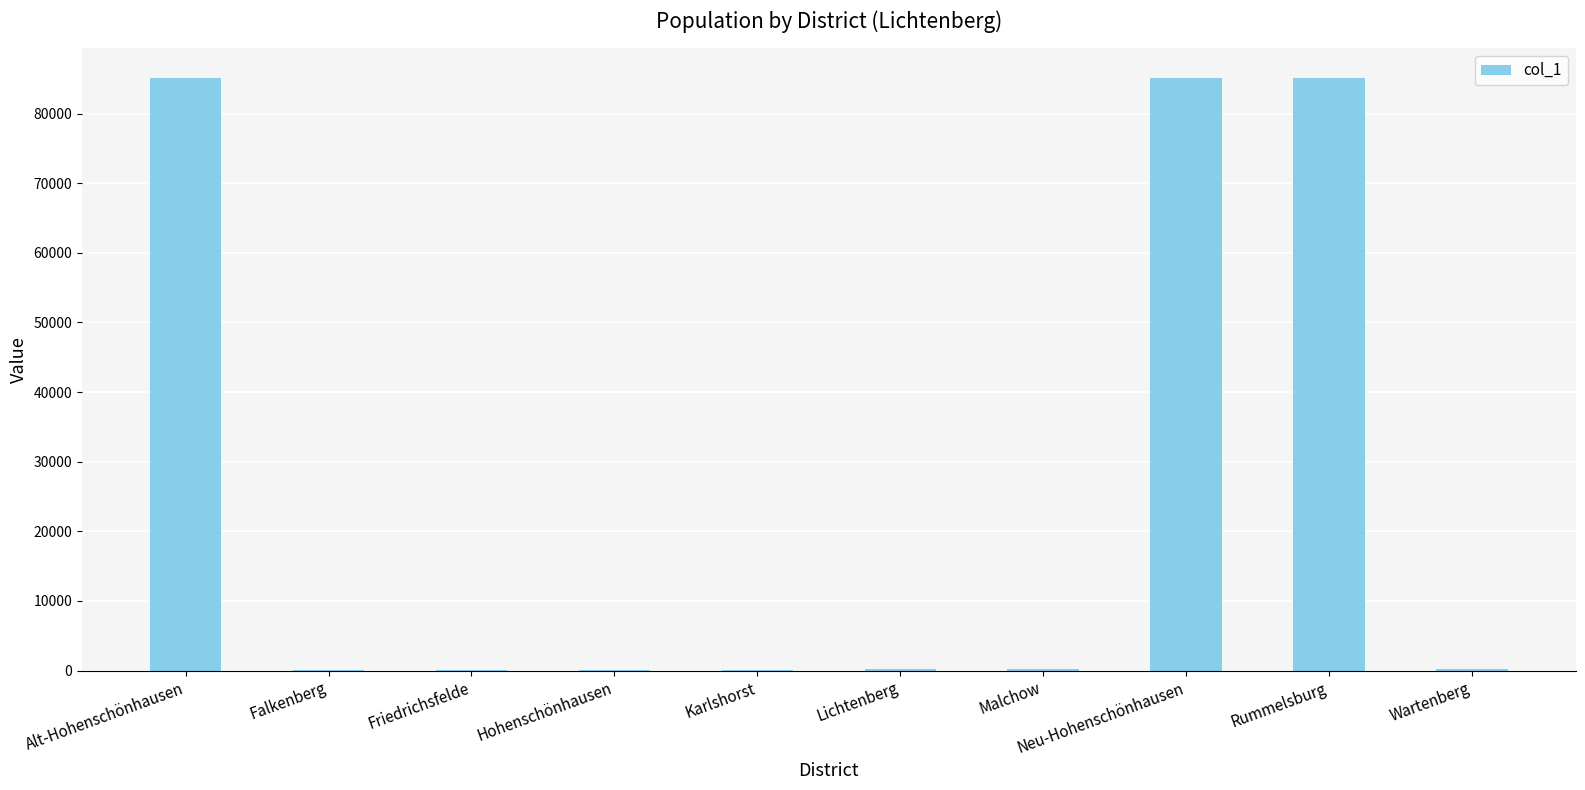

Count the number of categories in the chart.

10